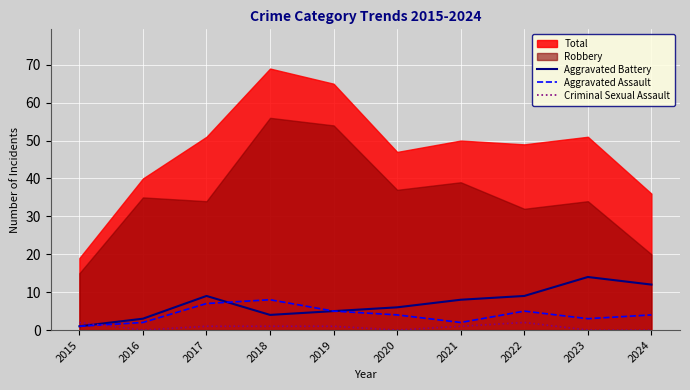

At which category does Aggravated Assault reach its first local valley?

2021